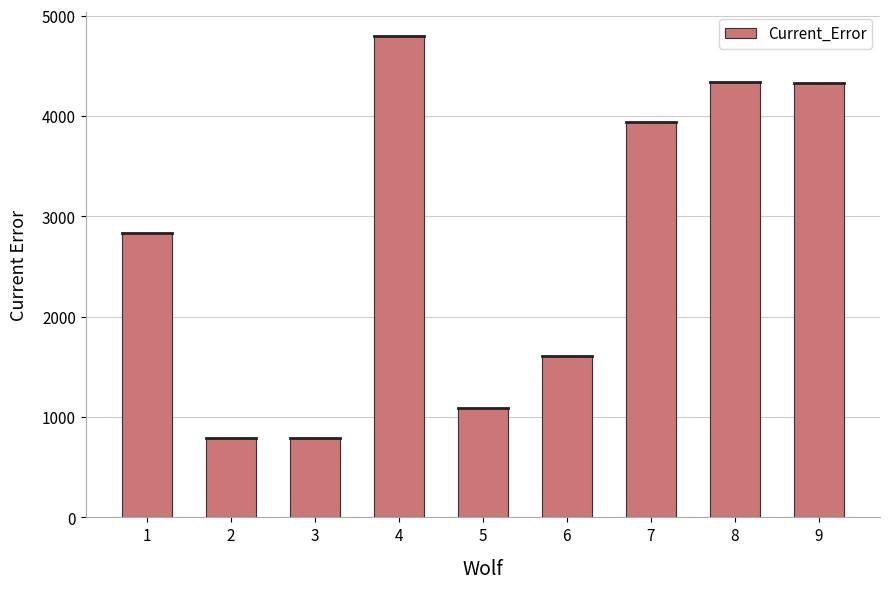

What is the value of the 7th bar from the left?

3943.4